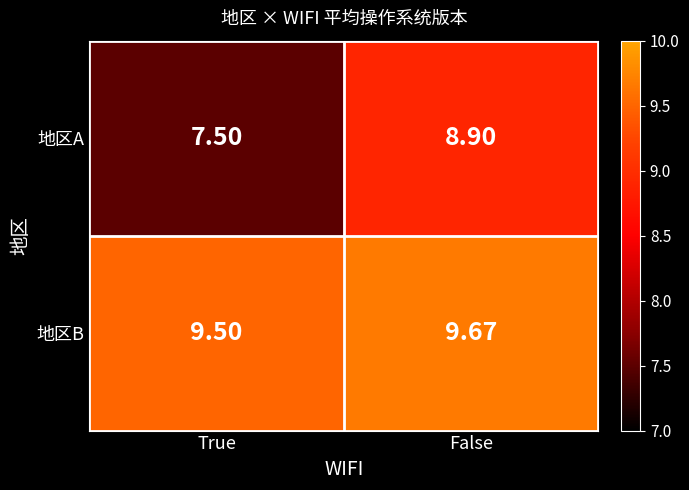

Where is 地区A nearest to the value 8?

True